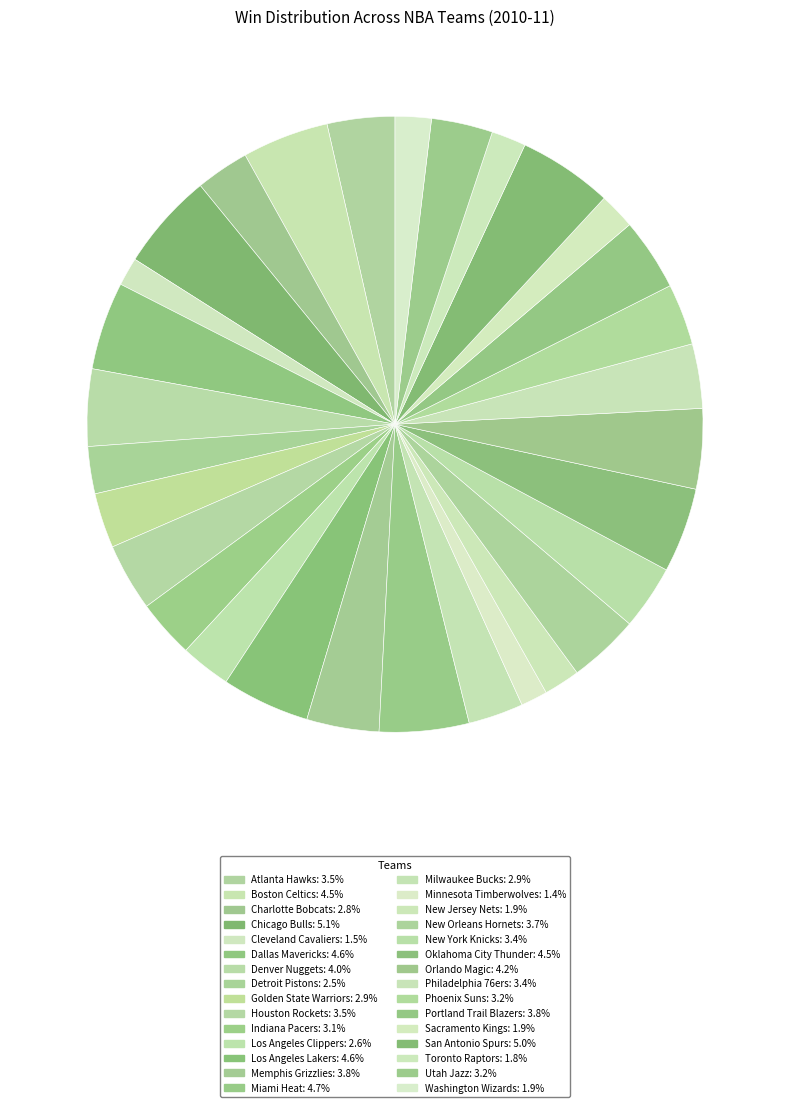

Count the number of slices in the pie.

30